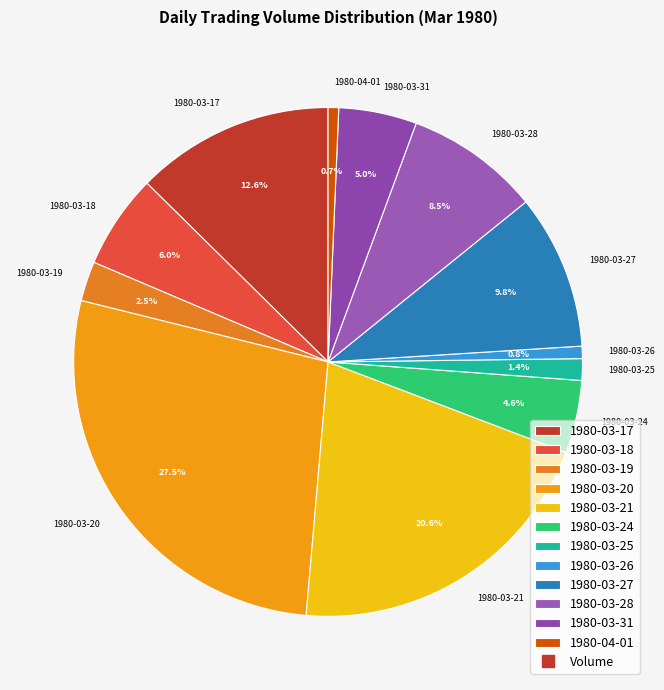

What is the ratio of the value at 1980-03-19 to the value at 1980-03-26?

3.2